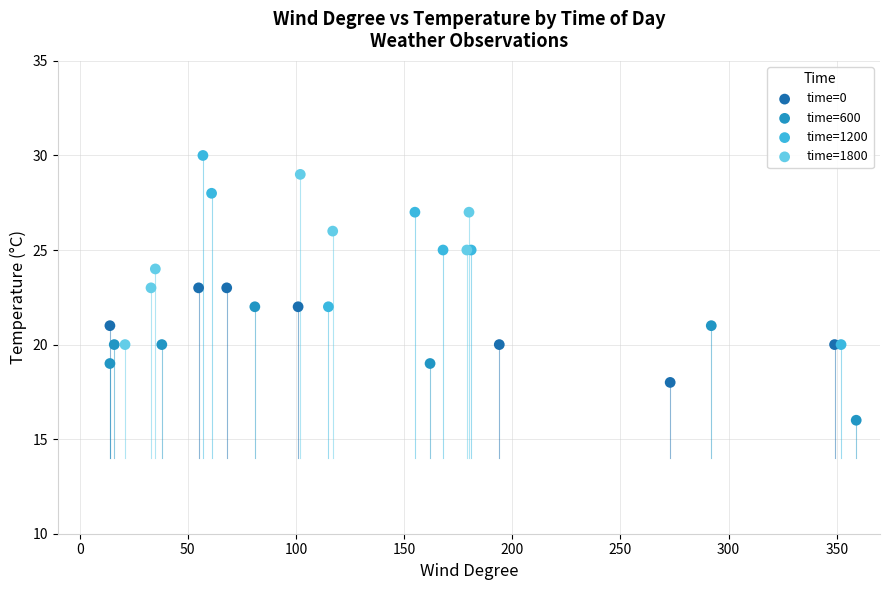

Which series contains the highest Y value?

time=1200